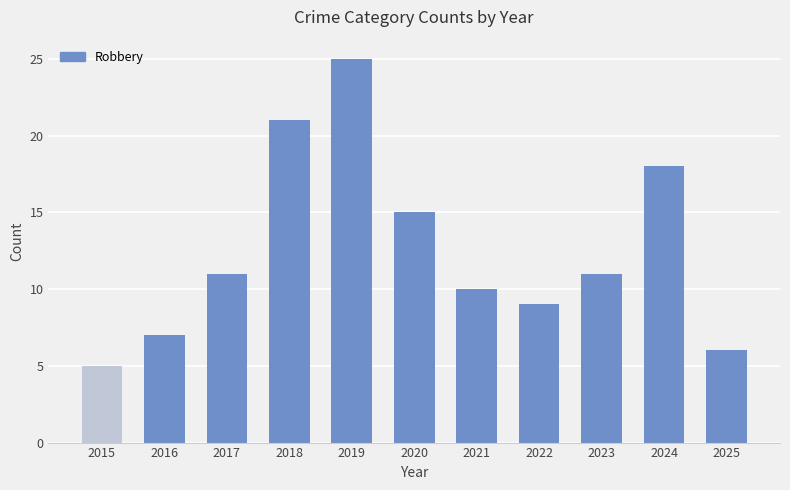

Read the value at 2022, to the nearest 10.

10